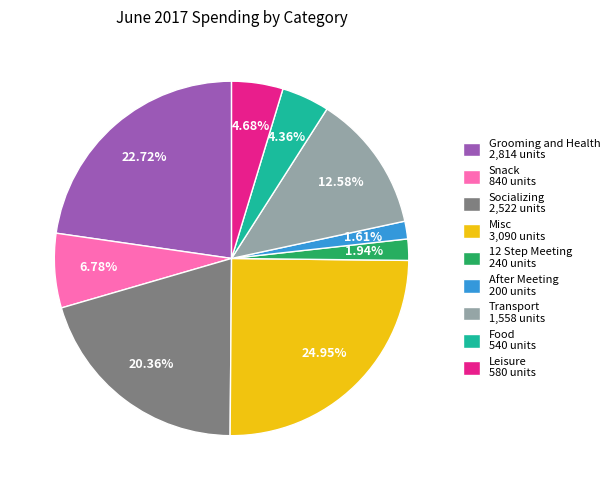

What is the ratio of the value at Grooming and Health 2,814 units to the value at After Meeting 200 units?

14.1